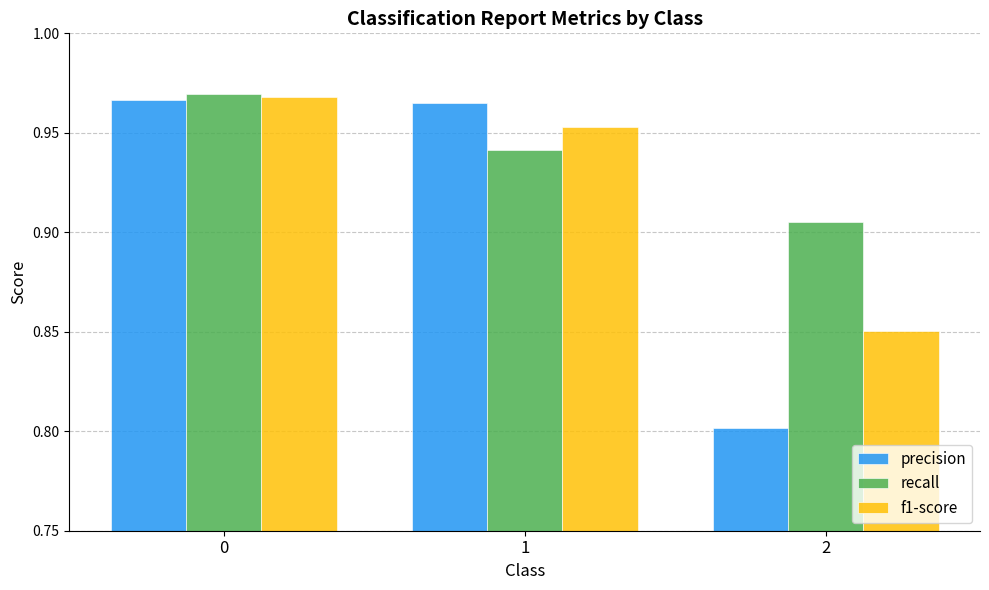

Count the recall values in the range 0 to 1.

3